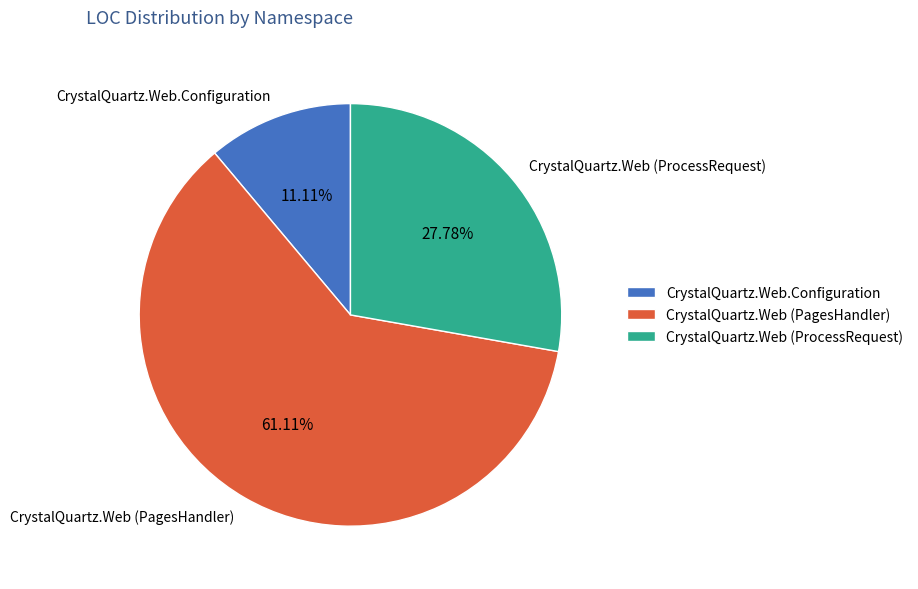

Does any single category account for the majority?

Yes